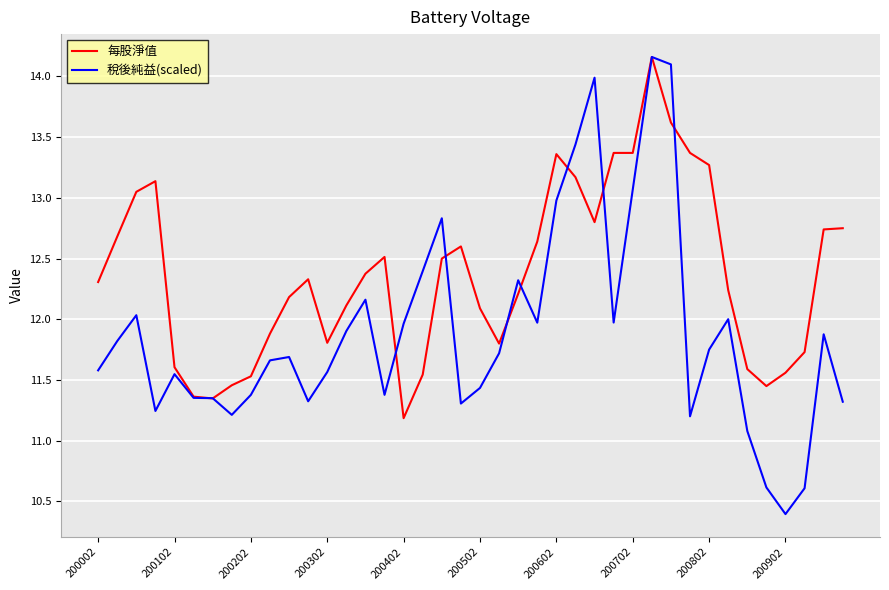

At how many categories does at least one series exceed 12?

27